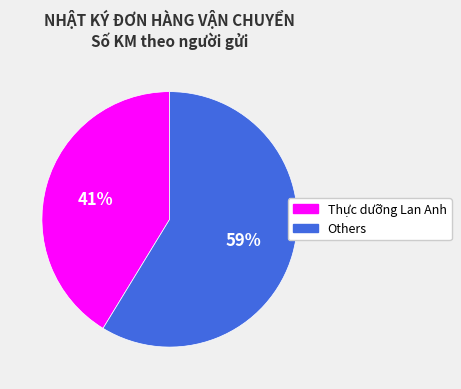

How many slices are in this pie chart?

2